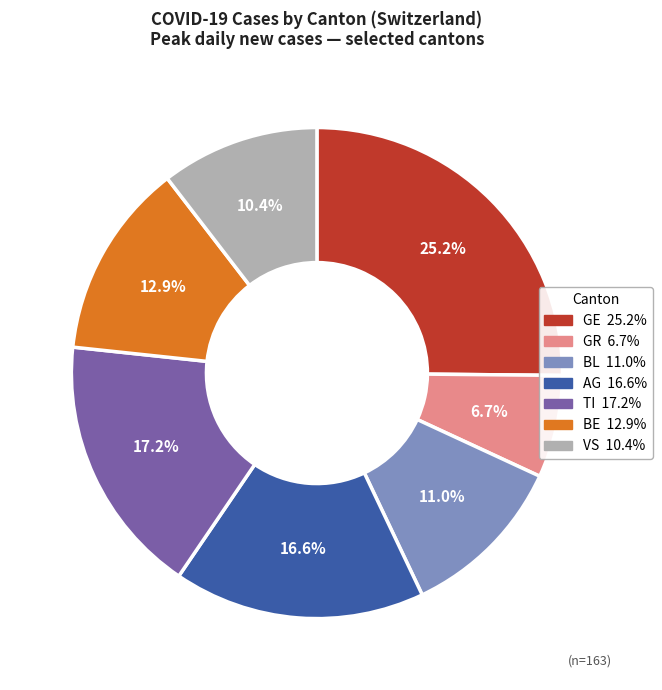

Does any single category account for the majority?

No